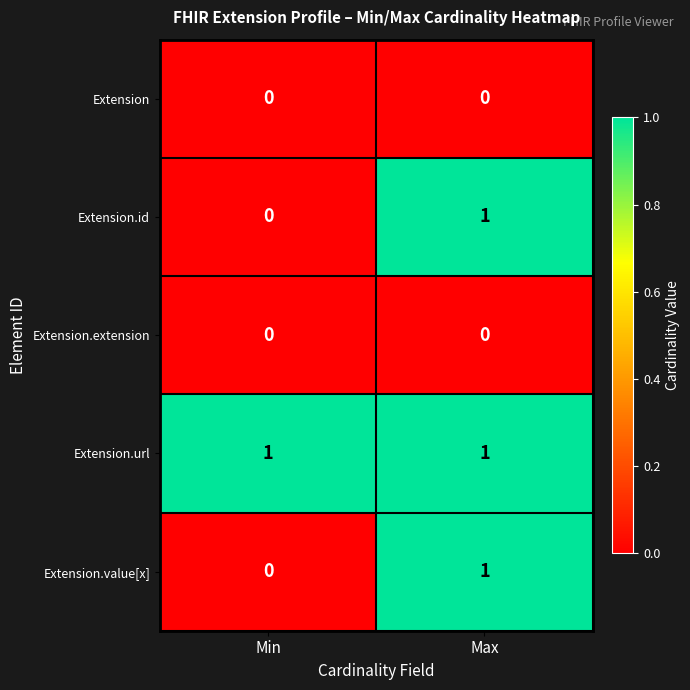

What is the total value across all series at Max?

3